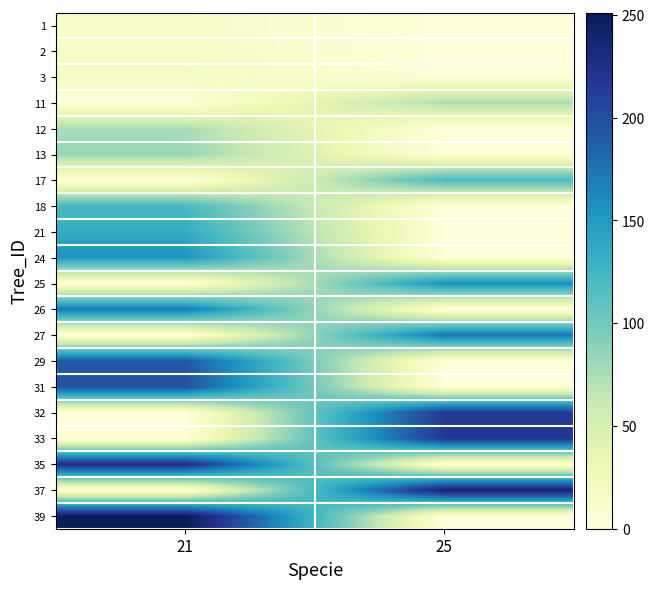

Count the number of data series in this chart.

20